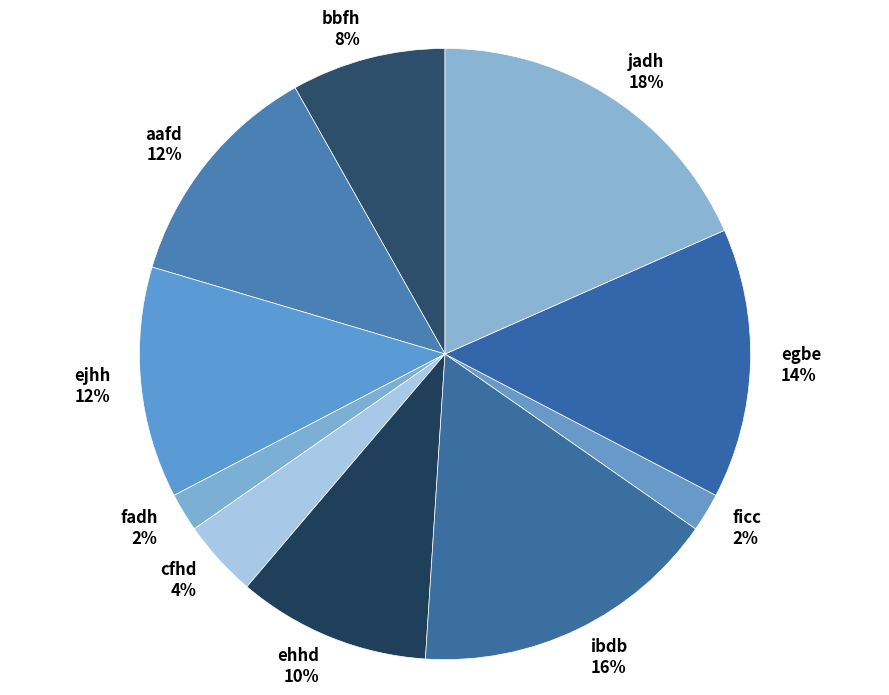

Which category has the biggest portion of the pie?

jadh